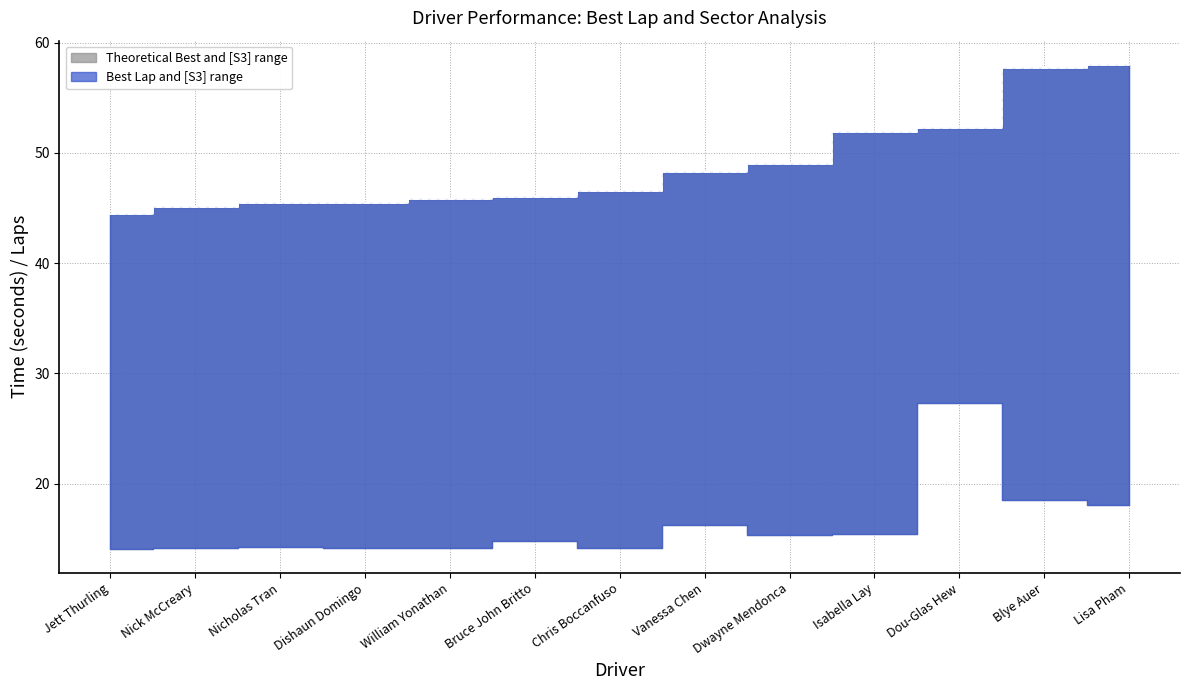

How many categories are shown in the chart?

13